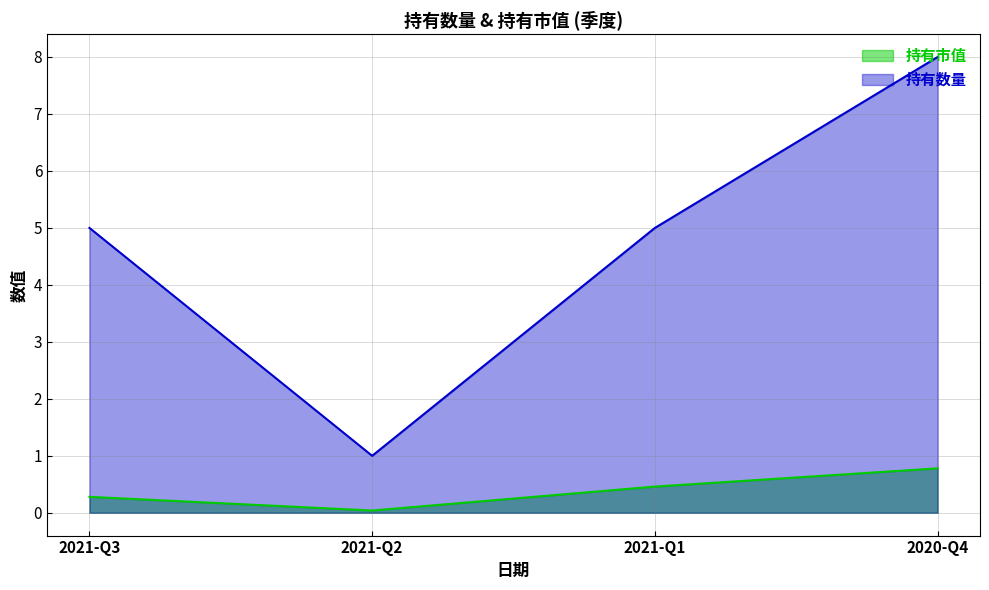

How many values in the 持有数量 series are below 5?

1